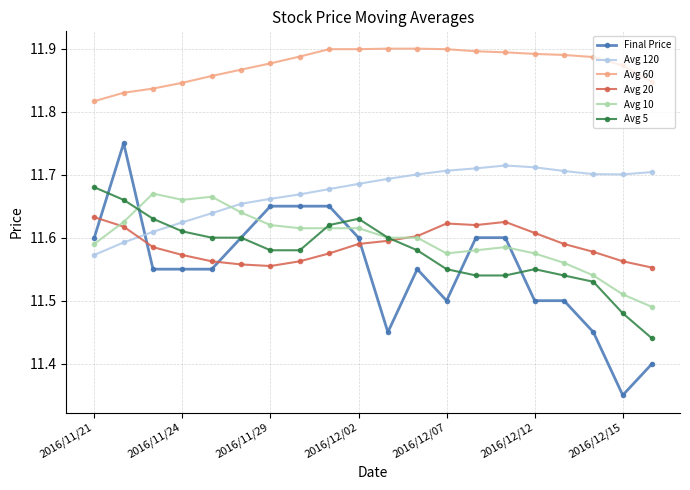

Count the Avg 20 values in the range 11 to 12.

20